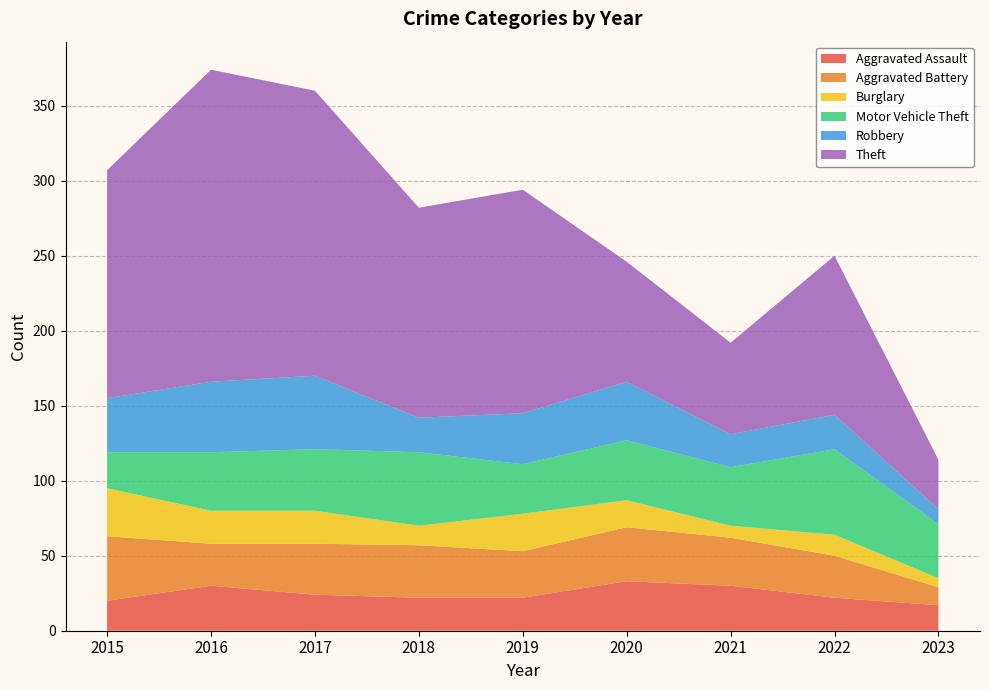

Reading left to right, extract all data points from this chart.

Aggravated Assault: 2015=20	2016=30	2017=24	2018=22	2019=22	2020=33	2021=30	2022=22	2023=17
Aggravated Battery: 2015=43	2016=28	2017=34	2018=35	2019=31	2020=36	2021=32	2022=28	2023=12
Burglary: 2015=32	2016=22	2017=22	2018=13	2019=25	2020=18	2021=8	2022=14	2023=6
Motor Vehicle Theft: 2015=24	2016=39	2017=41	2018=49	2019=33	2020=40	2021=39	2022=57	2023=36
Robbery: 2015=36	2016=47	2017=49	2018=23	2019=34	2020=39	2021=22	2022=23	2023=10
Theft: 2015=152	2016=208	2017=190	2018=140	2019=149	2020=80	2021=61	2022=106	2023=33